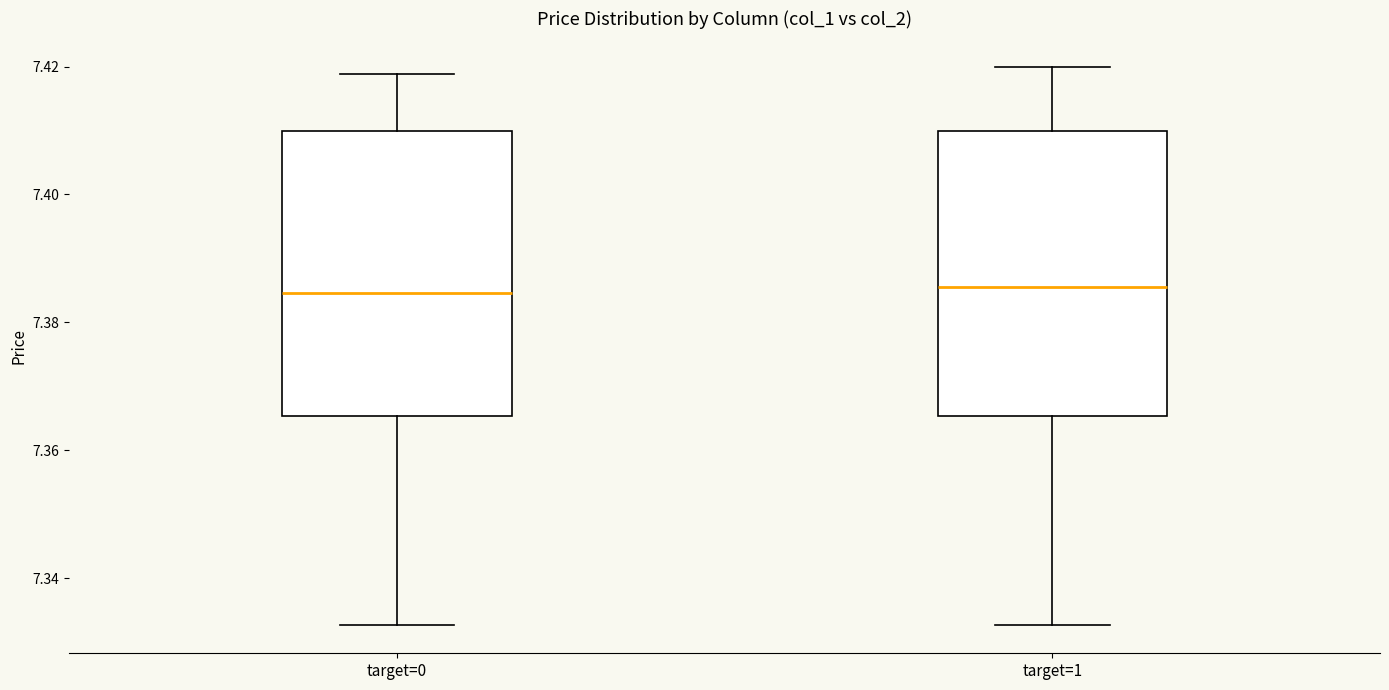

Reading left to right, transcribe this box plot: for each box, give where its median line is, the range the box spans, and where its two whiskers end, as read against the y-axis. The values are not printed on the chart, so give them approximately, as read against the axis.

target=0: median 7.384, box 7.366 to 7.410, whiskers 7.332 to 7.418
target=1: median 7.386, box 7.366 to 7.410, whiskers 7.332 to 7.420